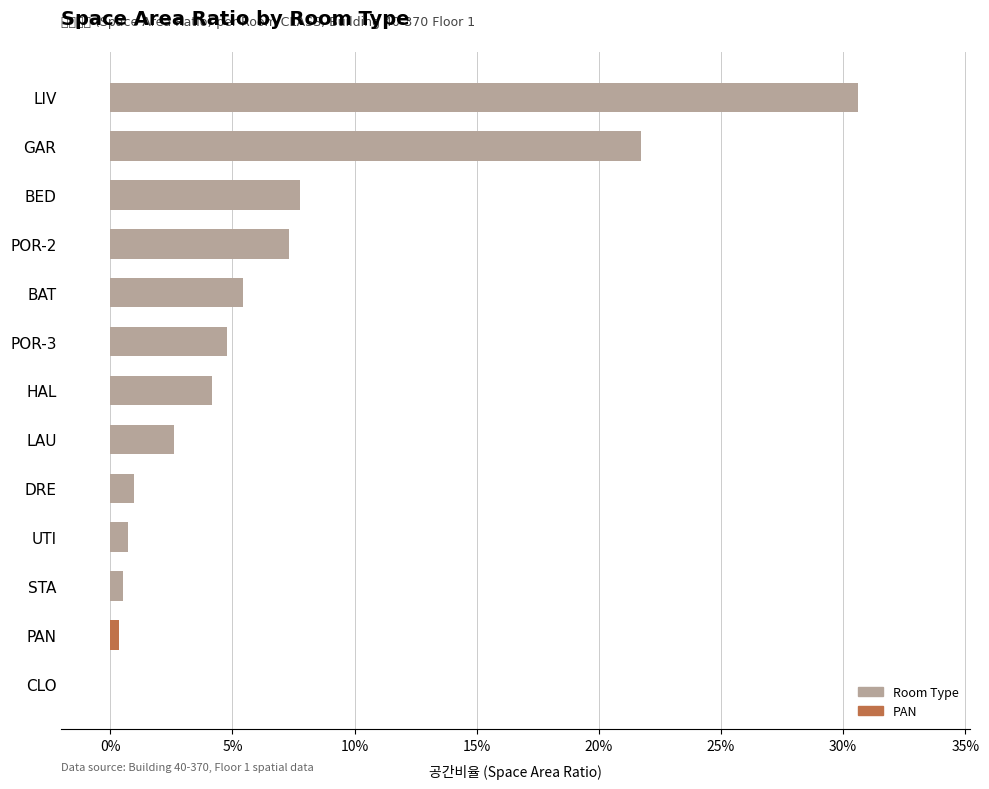

Which label corresponds to the largest value in the chart?

LIV